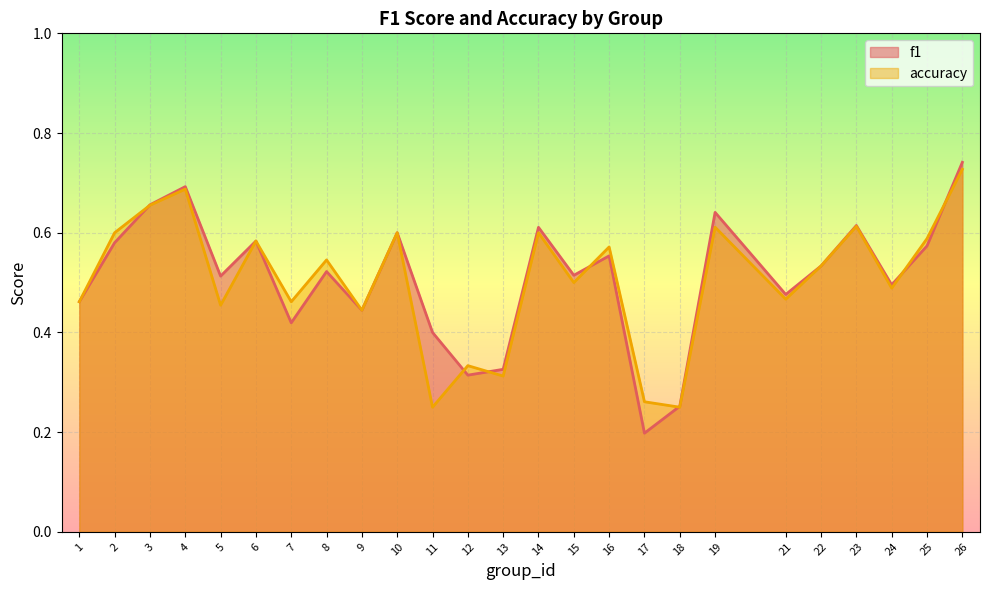

How many lines are shown in the chart?

2